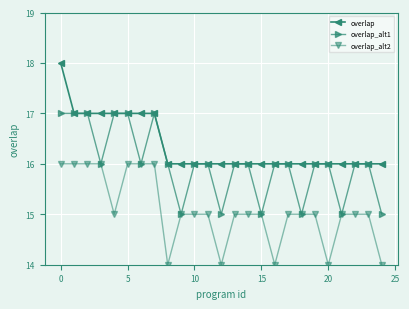

Which series has the largest total across all categories?

overlap